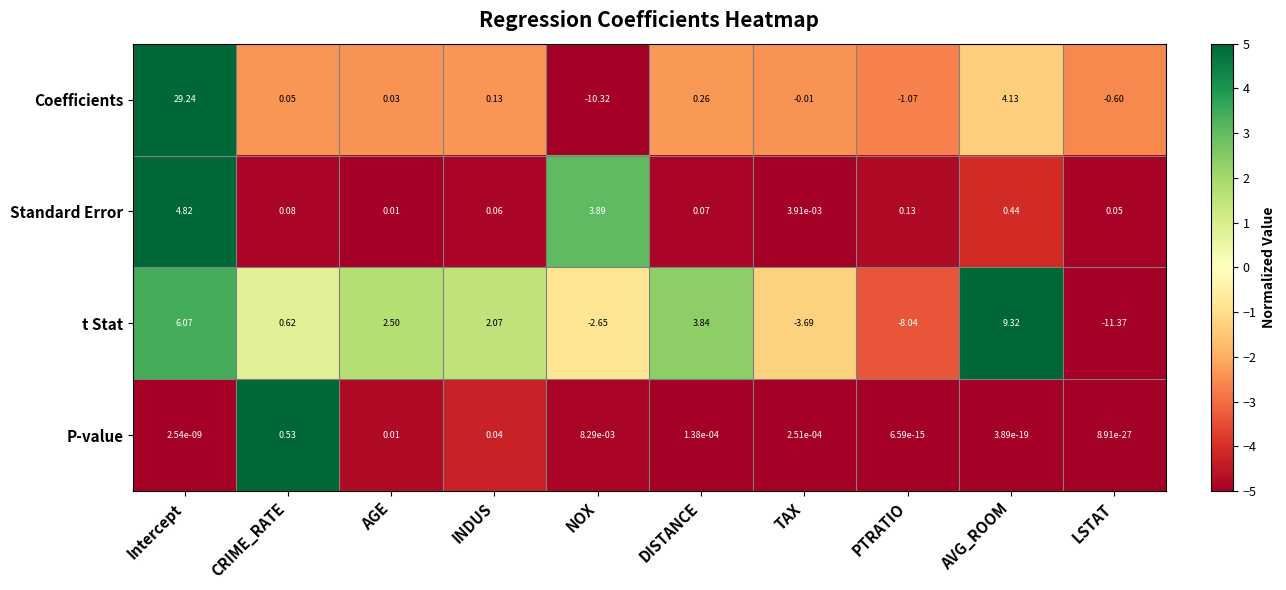

At which label does Coefficients first exceed 0?

Intercept